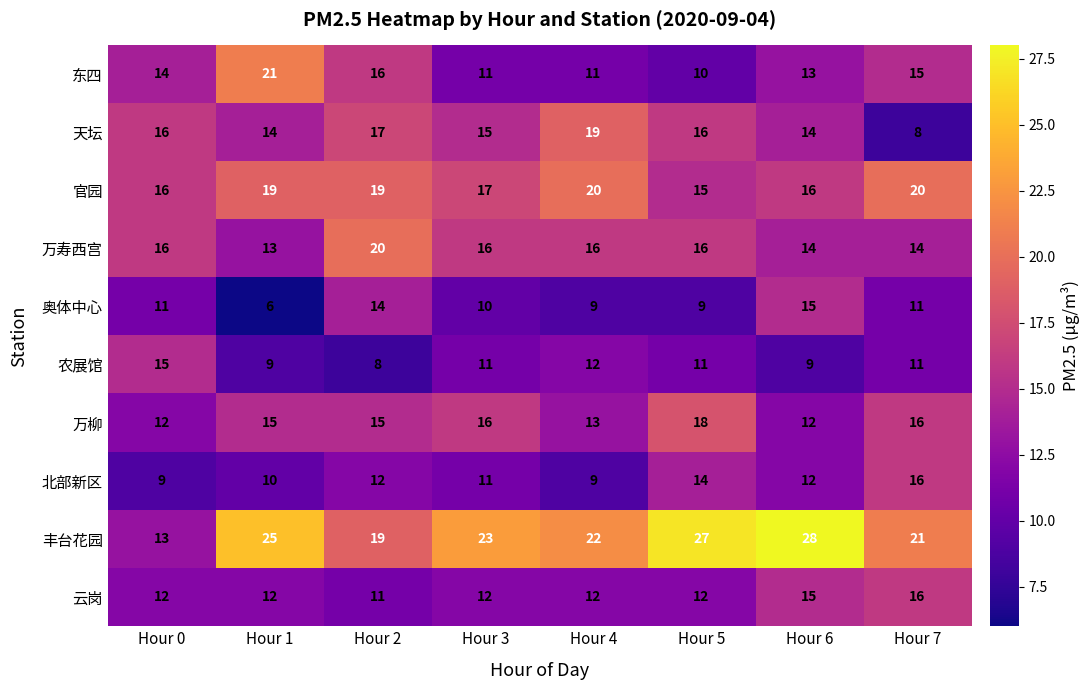

At which category is the sum across all series the highest?

Hour 2